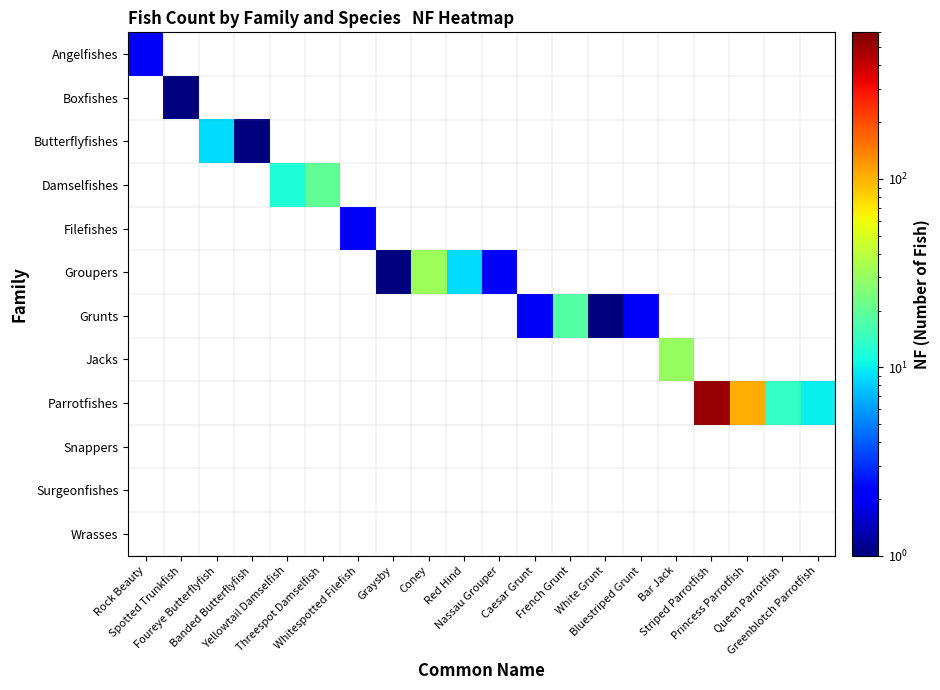

At White Grunt, list the series in order from smallest to largest.

Angelfishes, Boxfishes, Butterflyfishes, Damselfishes, Filefishes, Groupers, Grunts, Jacks, Parrotfishes, Snappers, Surgeonfishes, Wrasses